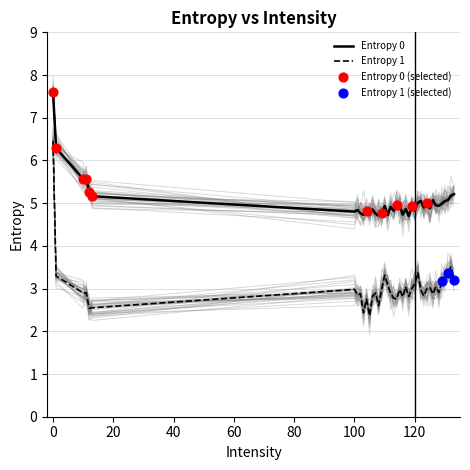

Which series has the widest spread of Y values?

Entropy 1